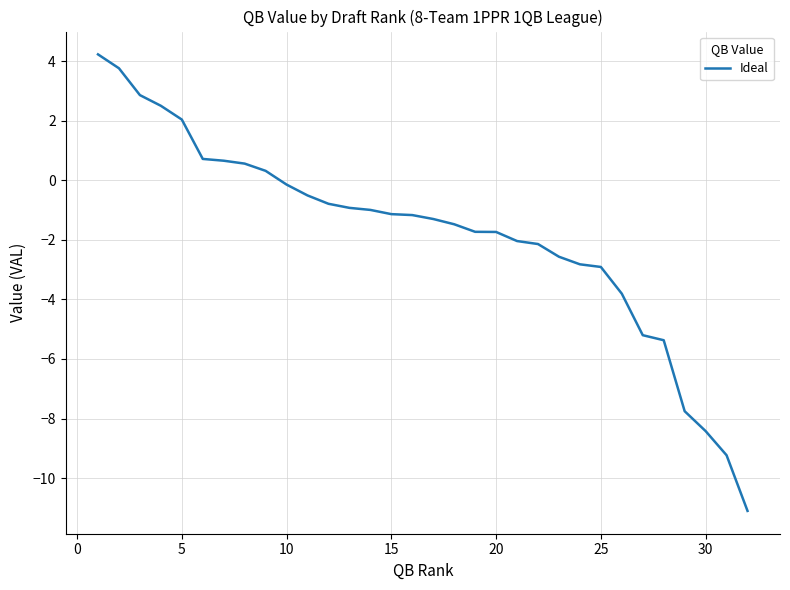

What is the difference between the maximum and minimum values?

15.3